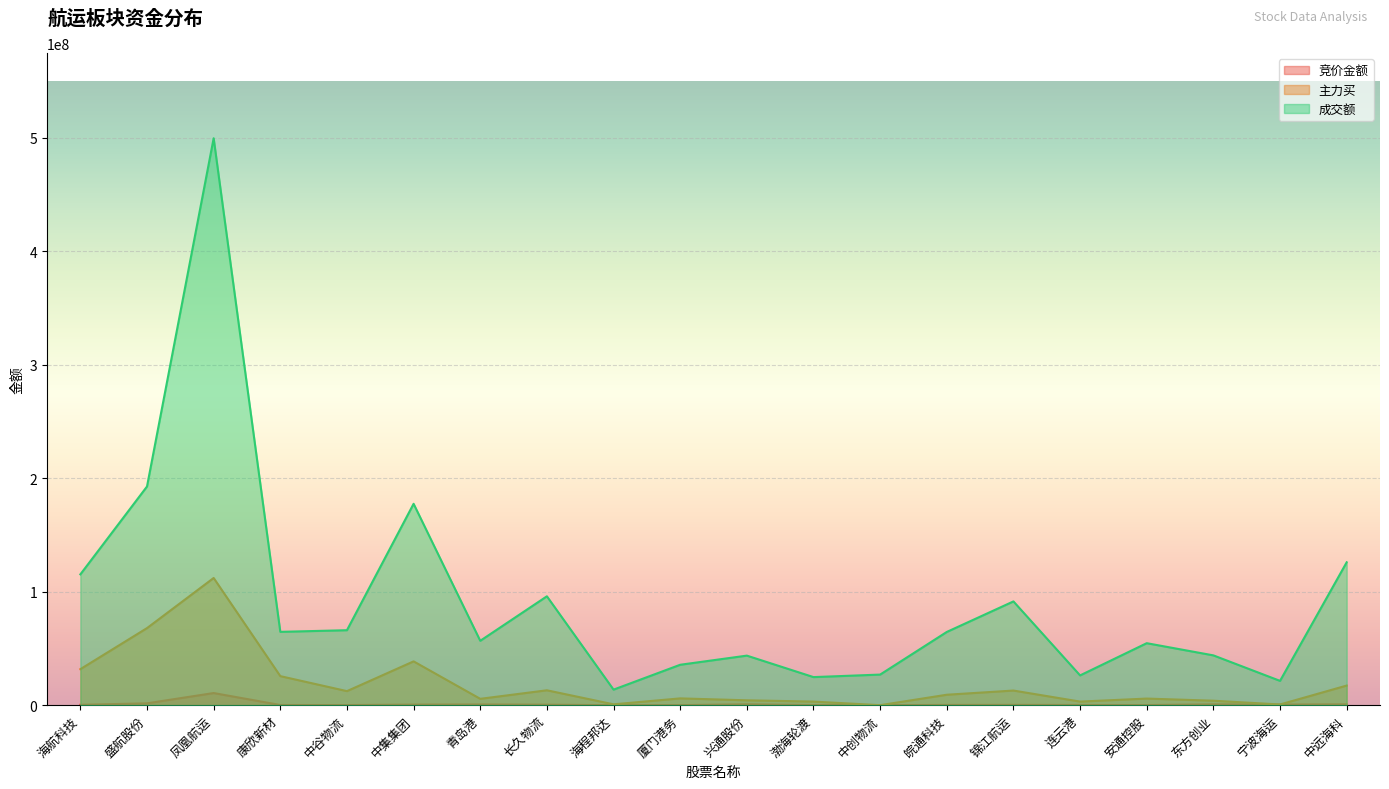

How many positive values does the 主力买 series have?

19